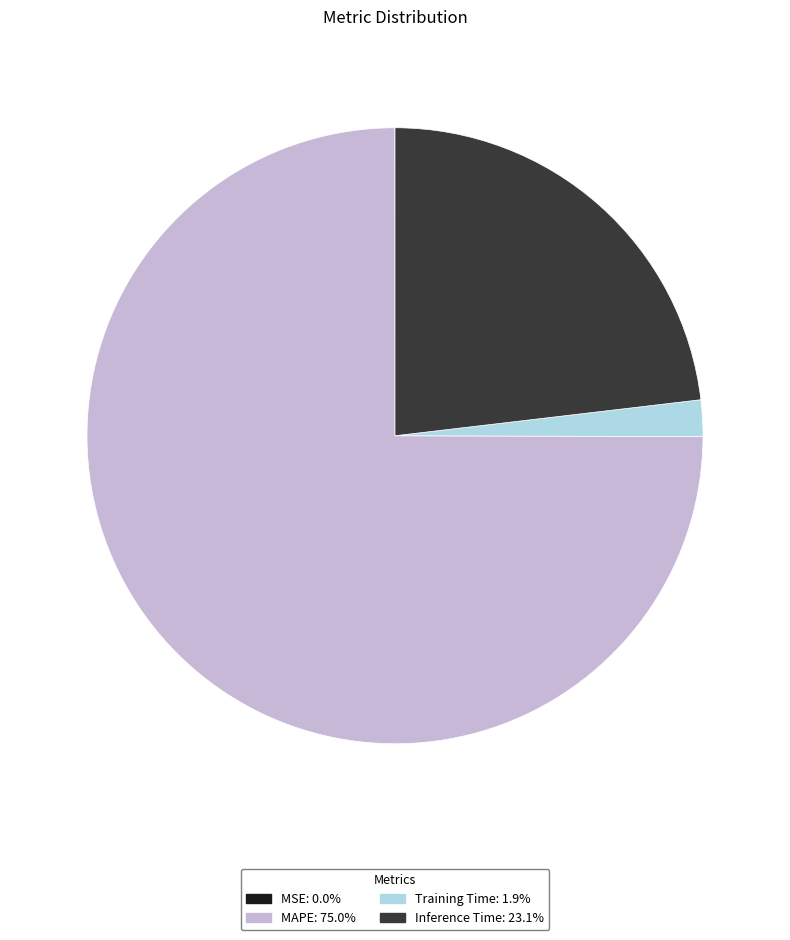

True or false: Inference Time accounts for 23% of the total.

True